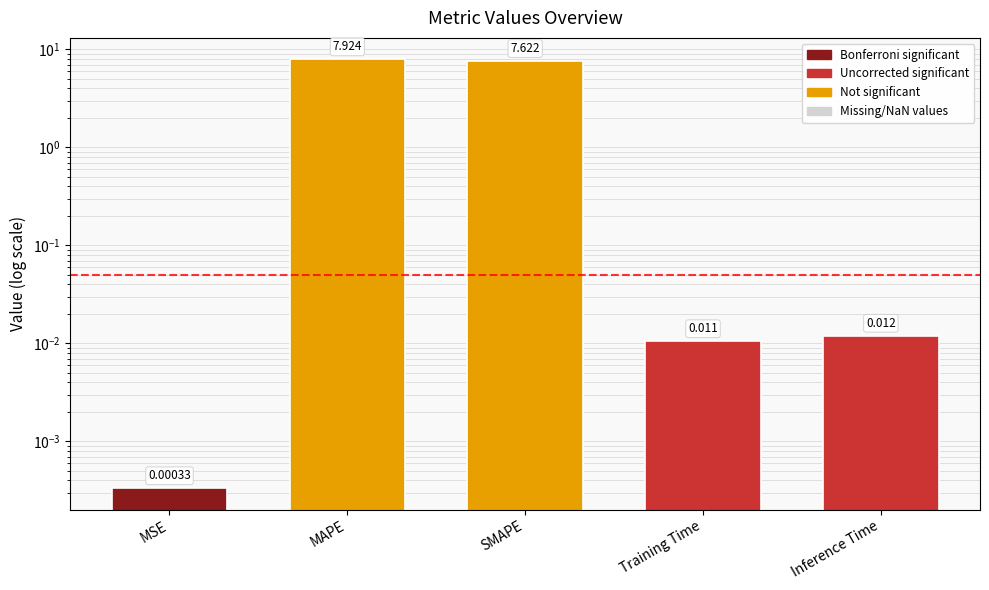

What is the difference between the maximum and minimum values?

7.9